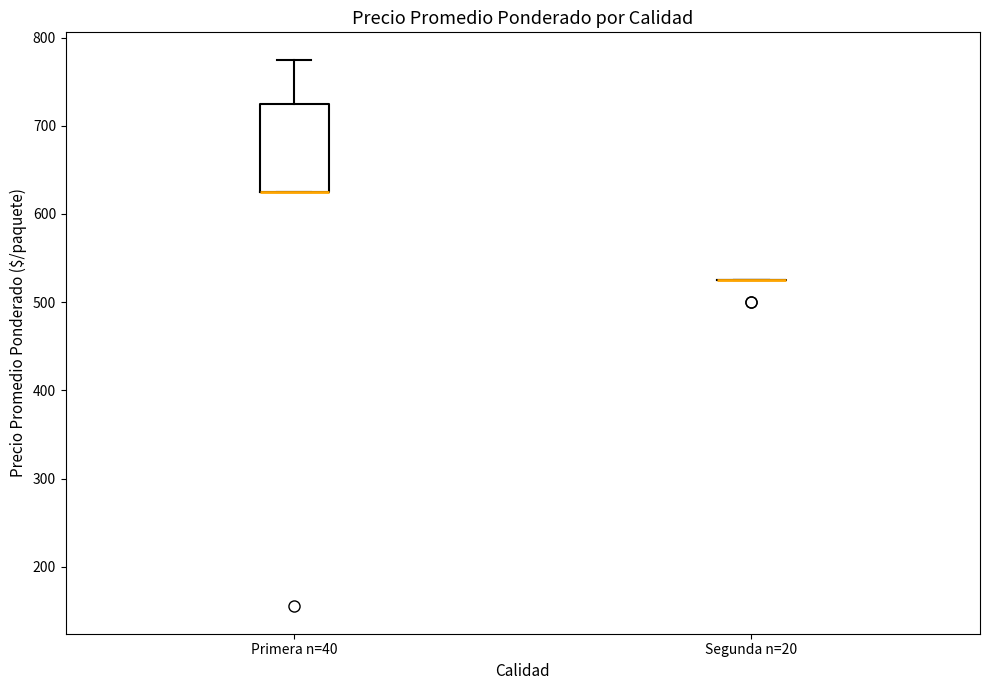

Comparing the boxes themselves (not the whiskers), which one is the tallest?

Primera n=40